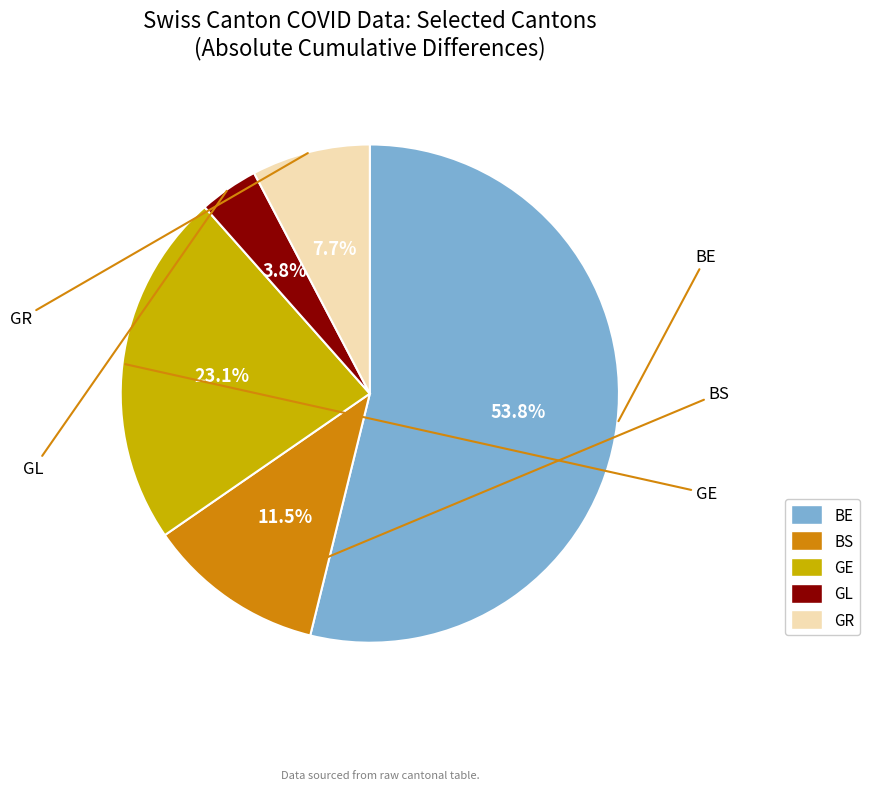

To the nearest percent, what portion does BS represent?

12%